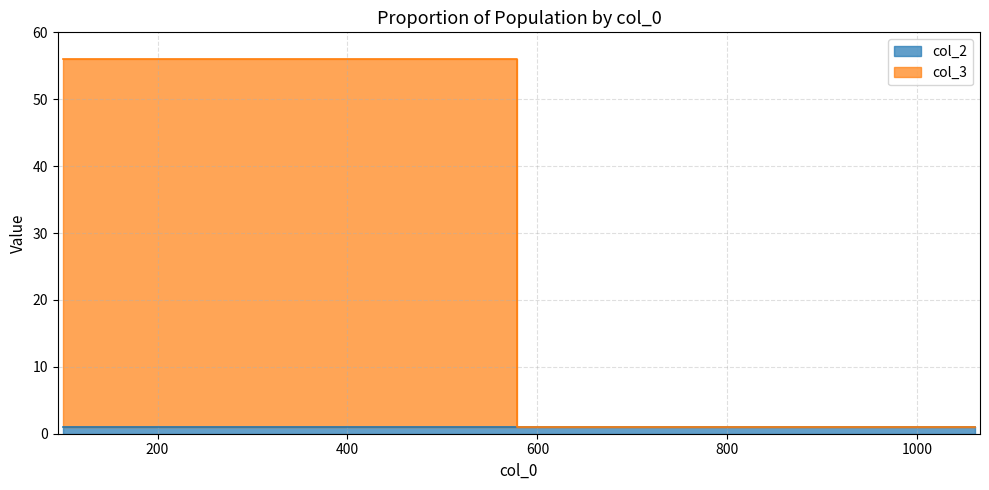

Reading left to right, transcribe all the data shown in this chart.

56	1	1